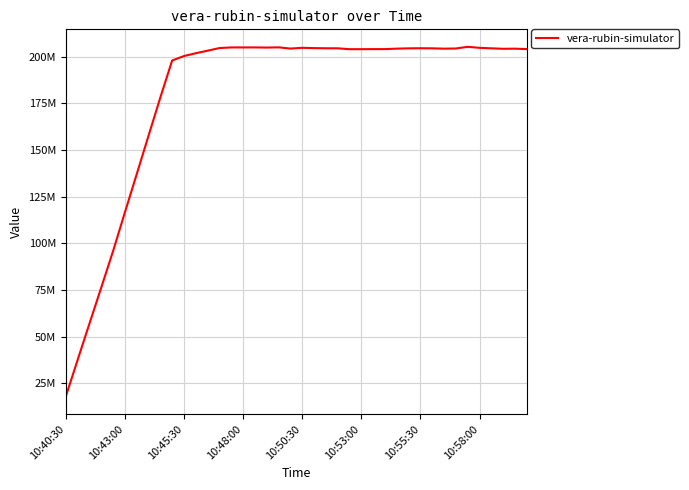

Is this an area chart (filled region under the line)?

No